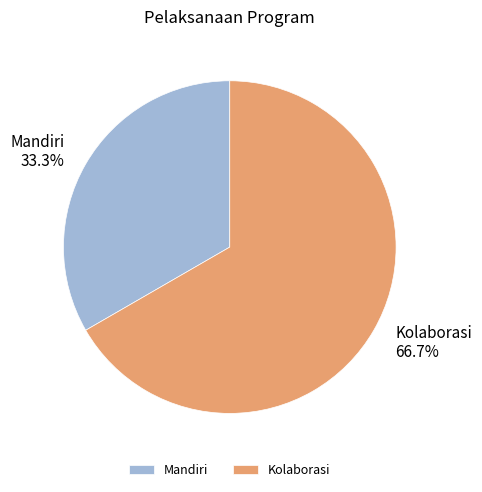

True or false: Kolaborasi accounts for 67% of the total.

True